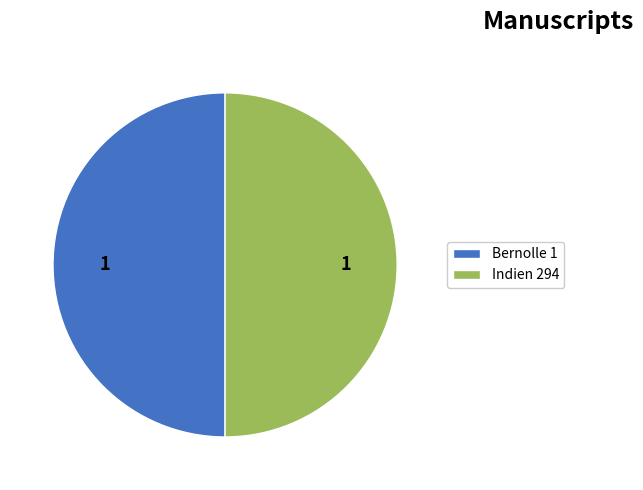

The Indien 294 slice represents 50% of the pie. True or false?

True